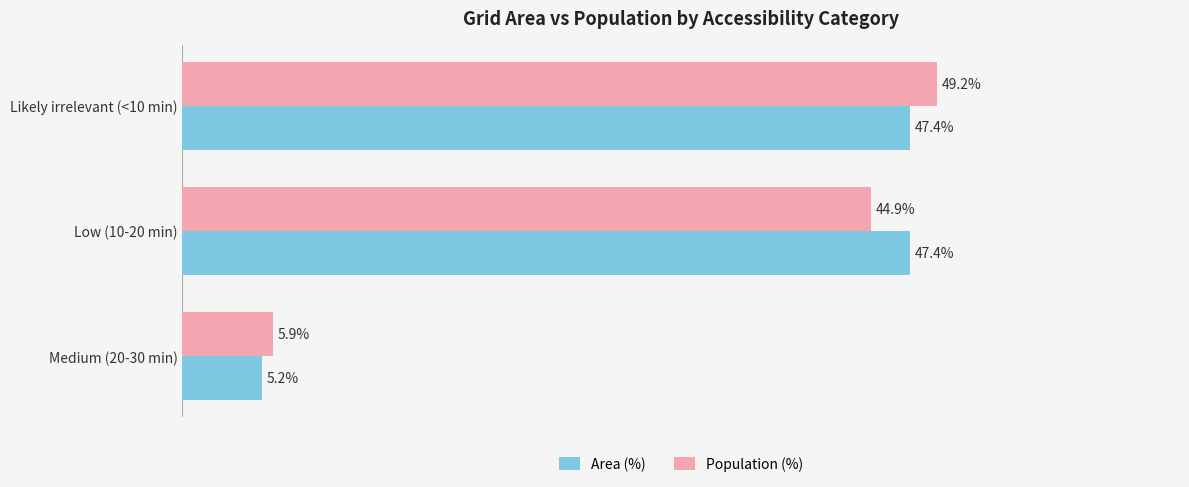

At which label does Population (%) reach its peak?

Likely irrelevant (<10 min)